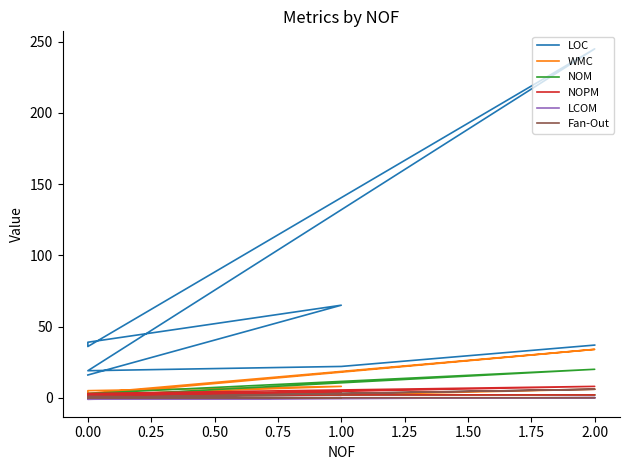

True or false: WMC and NOPM intersect in this chart.

False